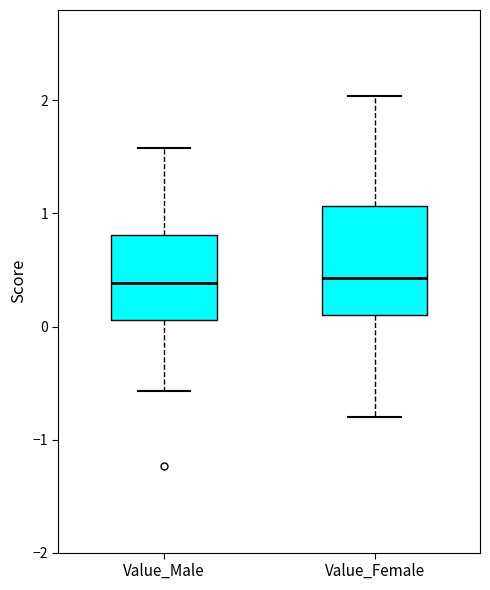

Reading left to right, read every box against the y-axis: the position of its median line, the range the box covers, and the ends of its whiskers. The values are not printed on the chart, so give them approximately, as read against the axis.

Value_Male: median 0.4, box 0.1 to 0.8, whiskers -0.6 to 1.6
Value_Female: median 0.4, box 0.1 to 1.1, whiskers -0.8 to 2.0